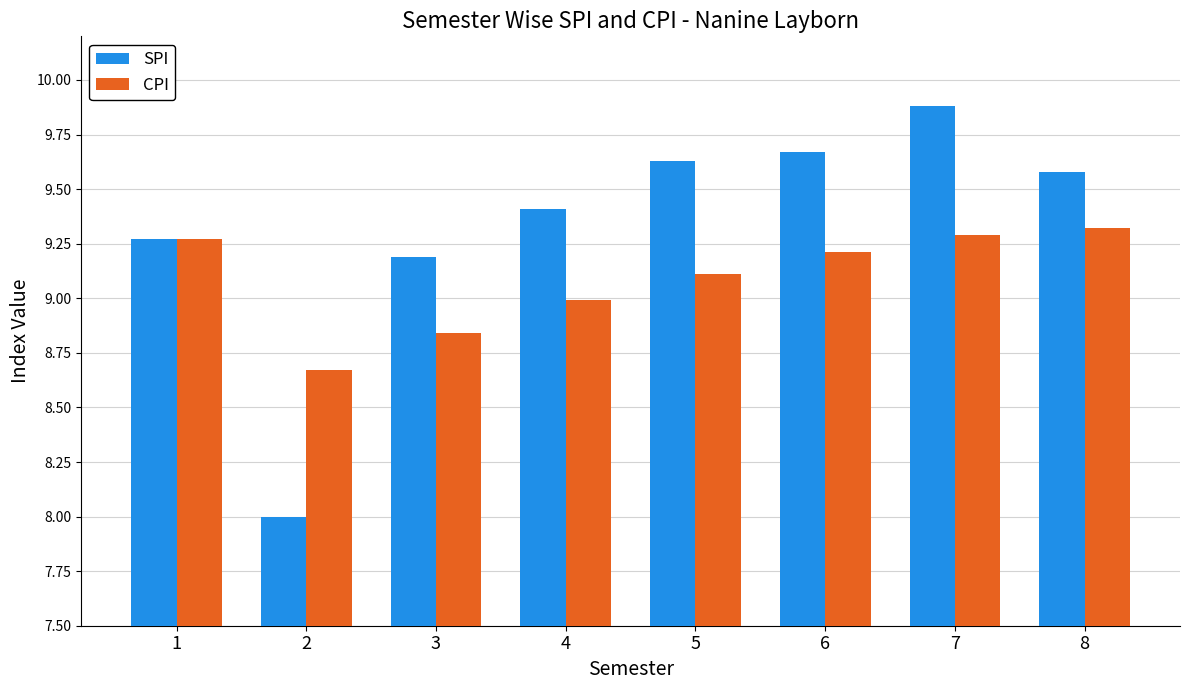

What is the difference between the second highest and minimum values in the SPI series?

1.7